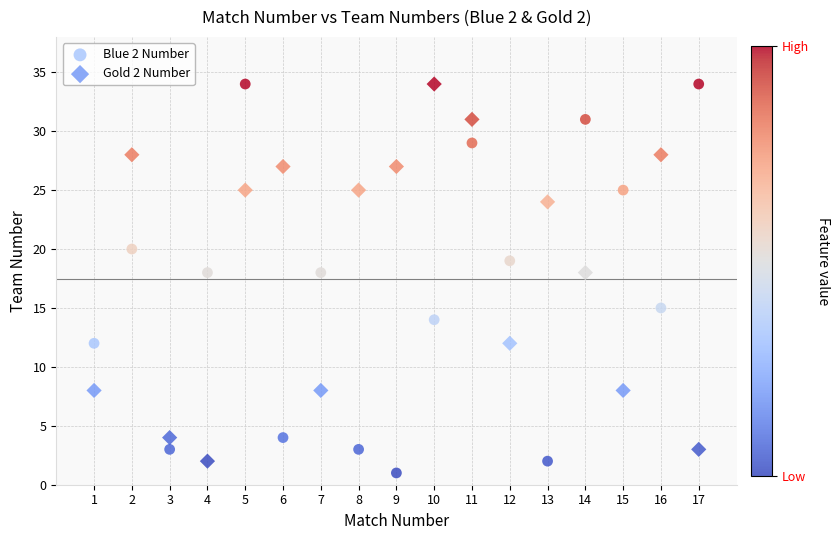

What is the X range (max minus min) for the scatter plot?

16